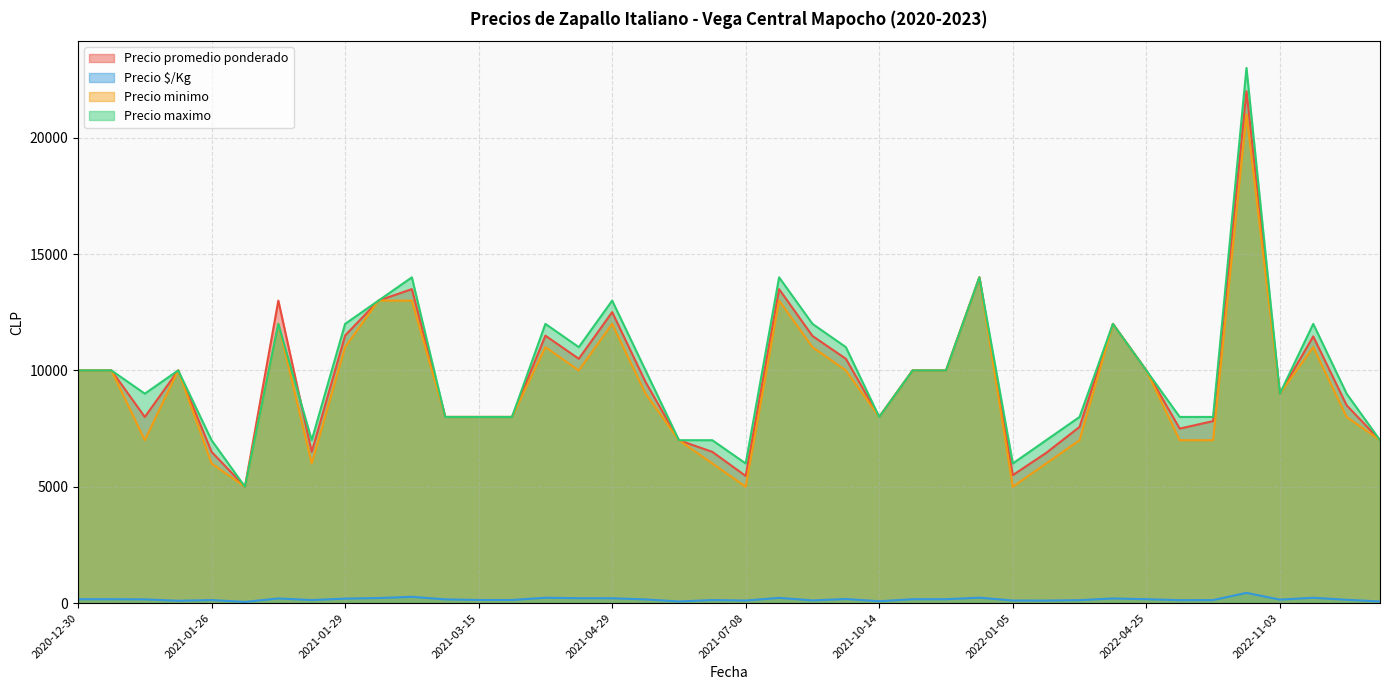

The Precio promedio ponderado series shows 13494 at 2021-02-15. True or false?

True